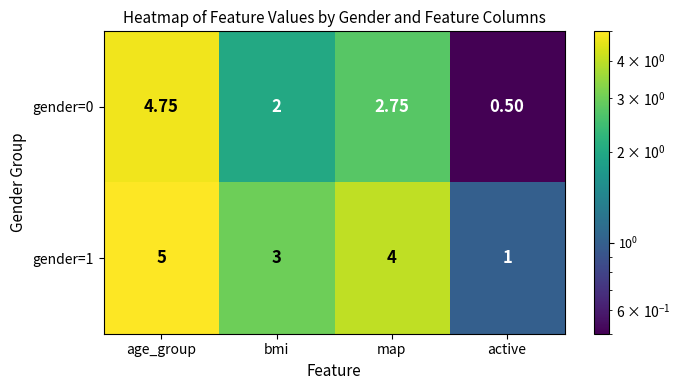

Which category has the lowest value across all series?

active